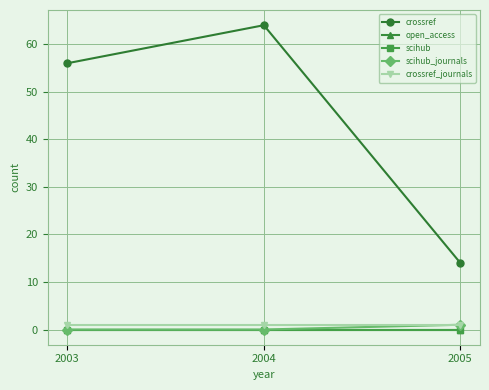

Is it true that crossref equals 23 at 2005?

False